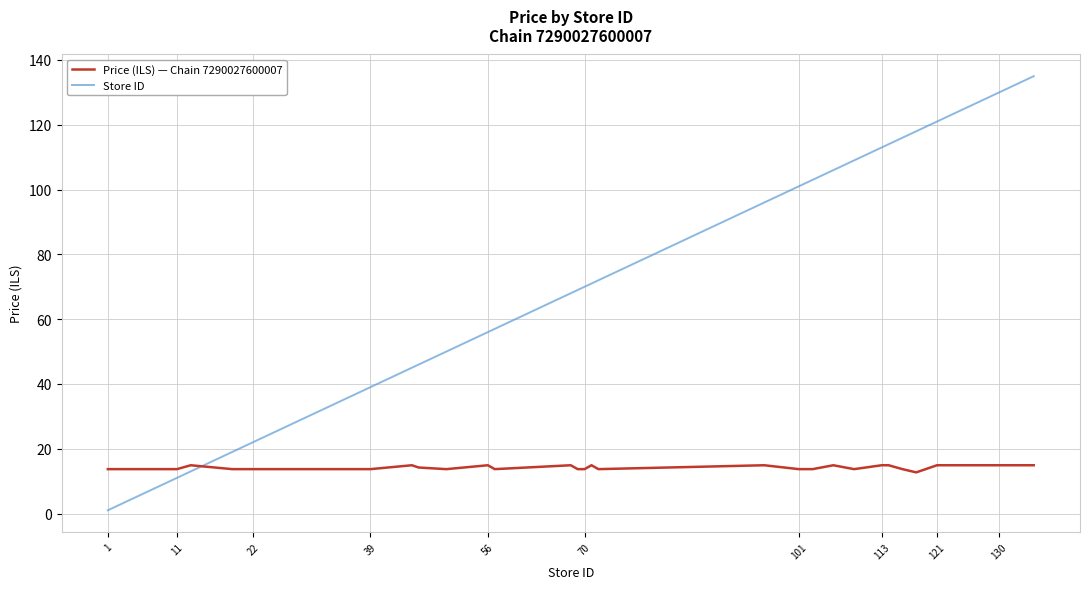

Which series has the widest spread of values?

Store ID